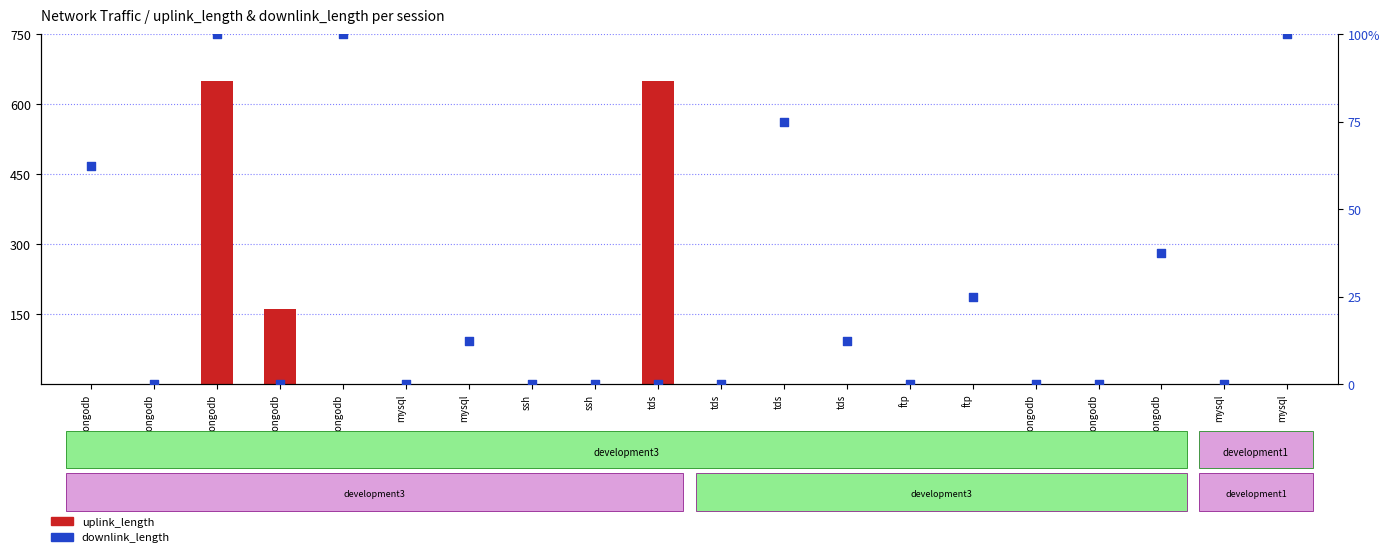

At which category is the sum across all series the highest?

mongodb